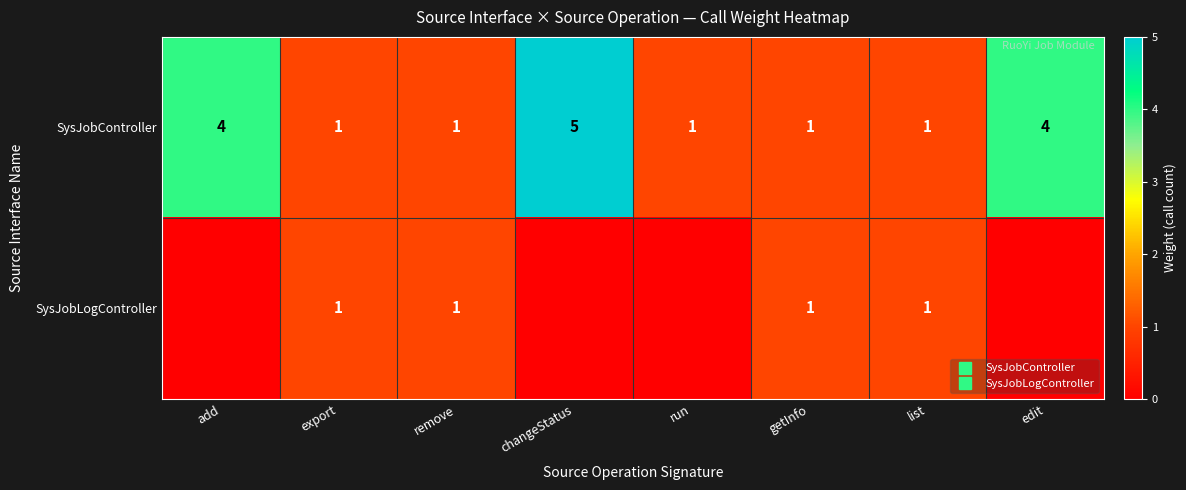

What is the spread (max minus min) of values at add?

4